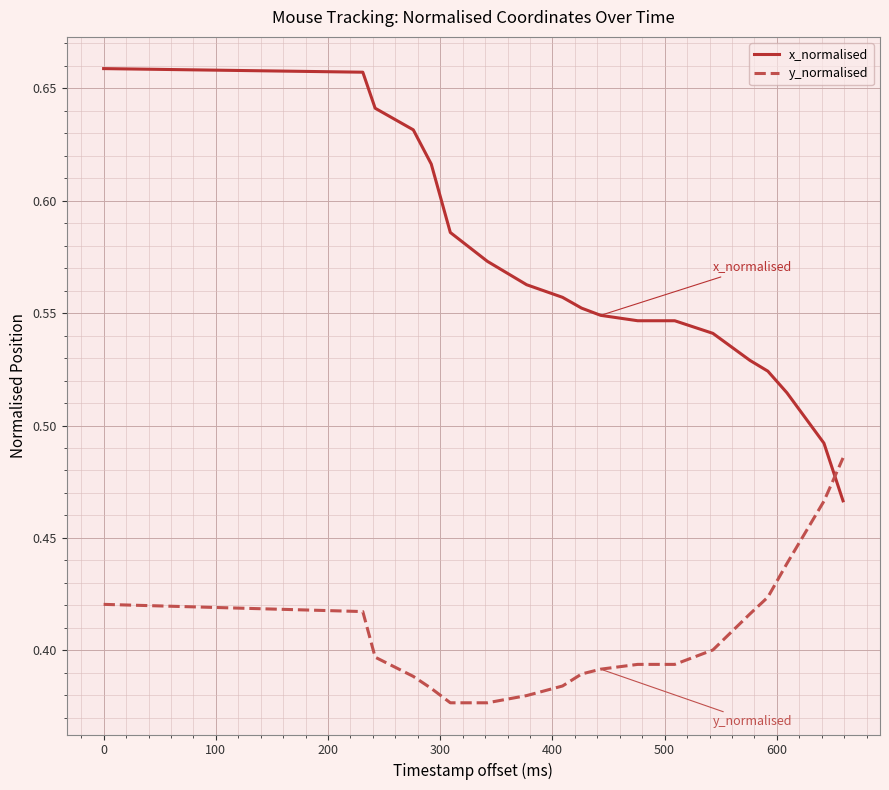

Which series has the widest spread of values?

x_normalised